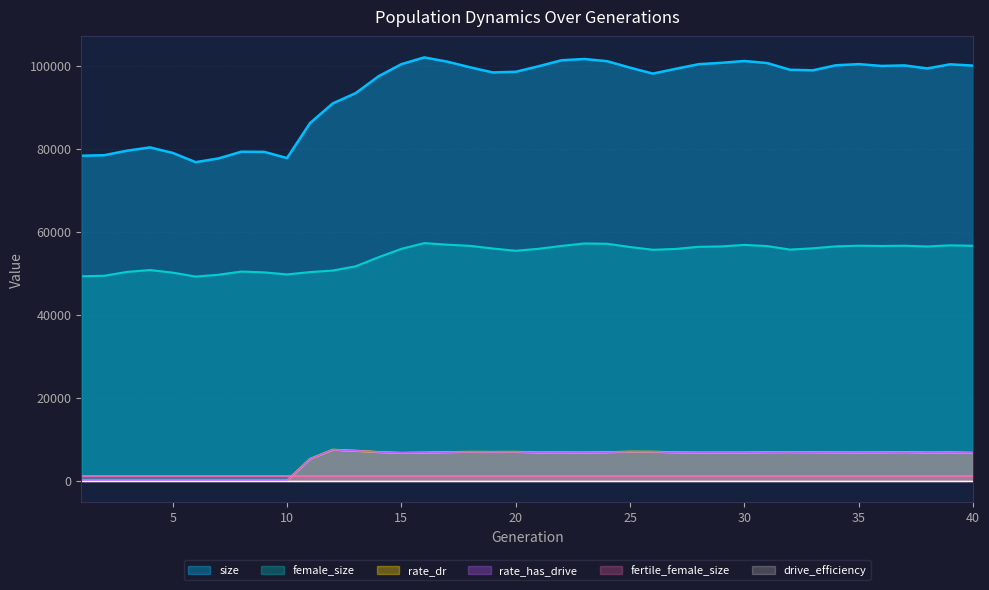

True or false: rate_has_drive and female_size intersect in this chart.

False